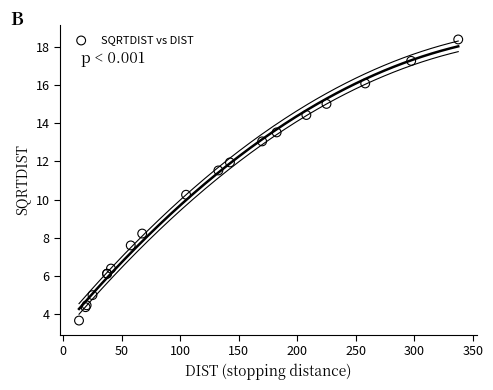

What Y value in the scatter plot is closest to 11?

11.5